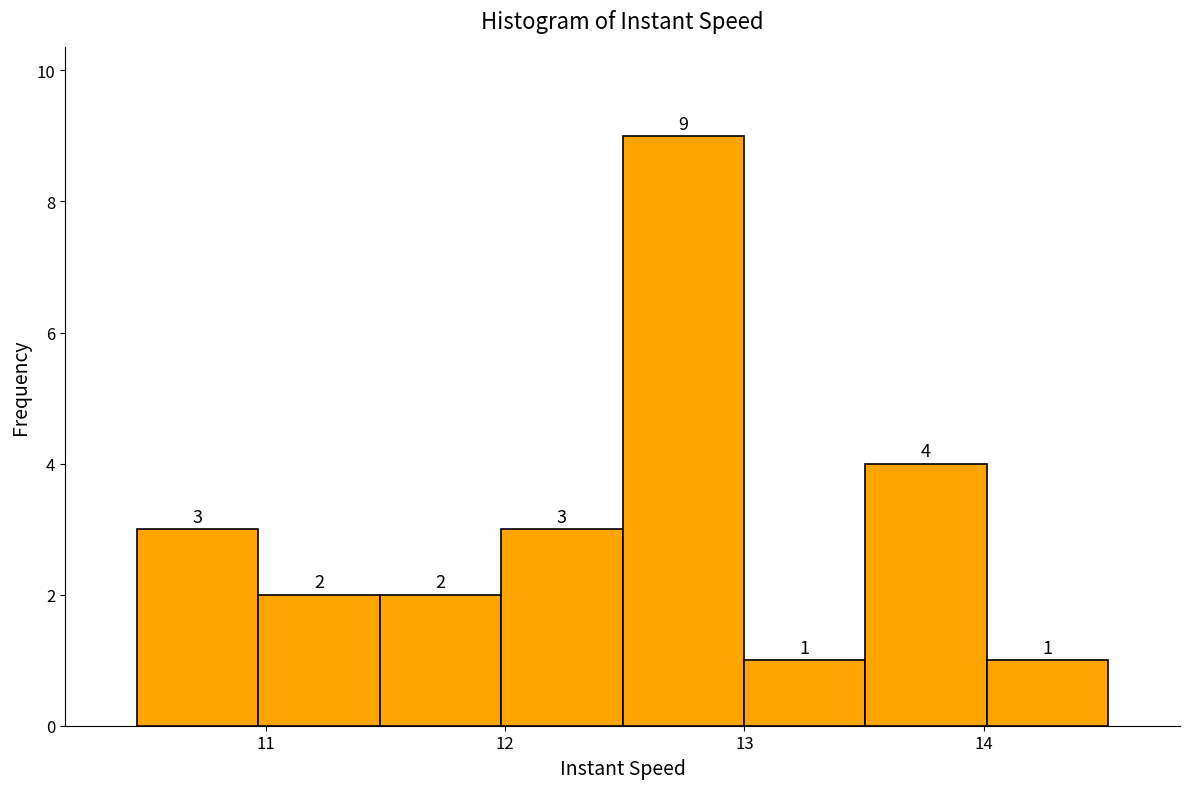

Reading left to right, list every bar in this chart as the range it spans on the x-axis followed by its height. The bar edges are not printed on the chart, so give them approximately, as read against the axis.

10.5 to 11.0: 3
11.0 to 11.5: 2
11.5 to 12.0: 2
12.0 to 12.5: 3
12.5 to 13.0: 9
13.0 to 13.5: 1
13.5 to 14.0: 4
14.0 to 14.5: 1